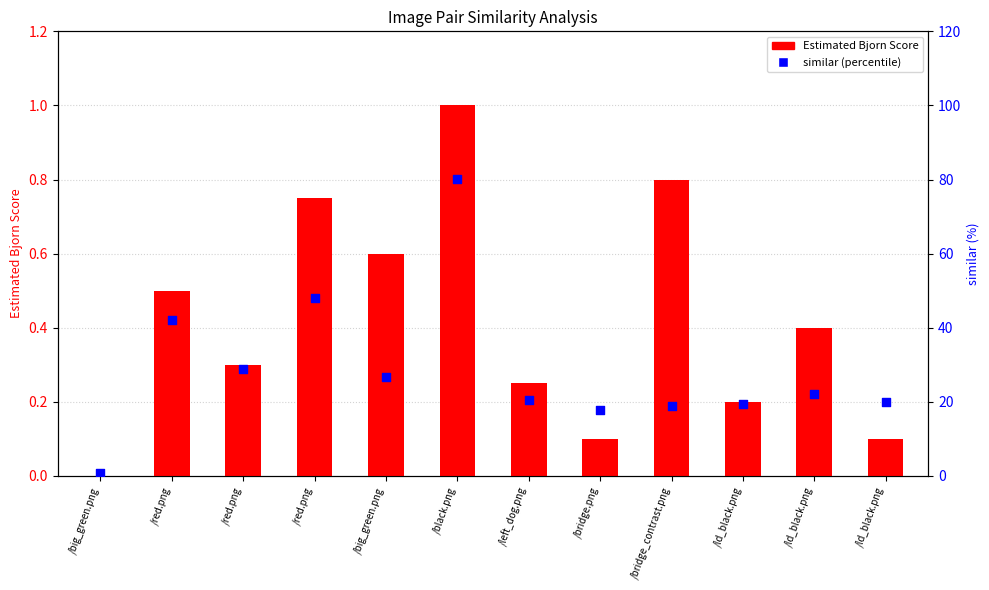

Which series reaches the minimum Y coordinate?

Estimated Bjorn Score